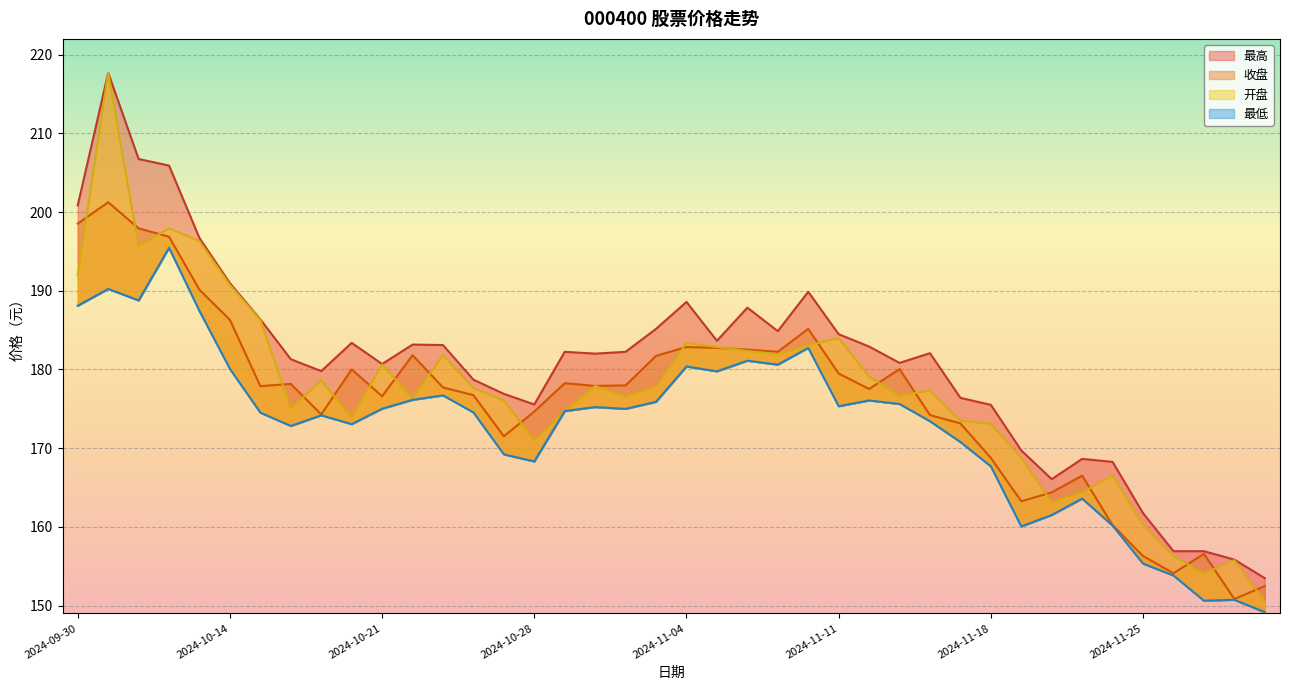

Which series has the largest total across all categories?

最高